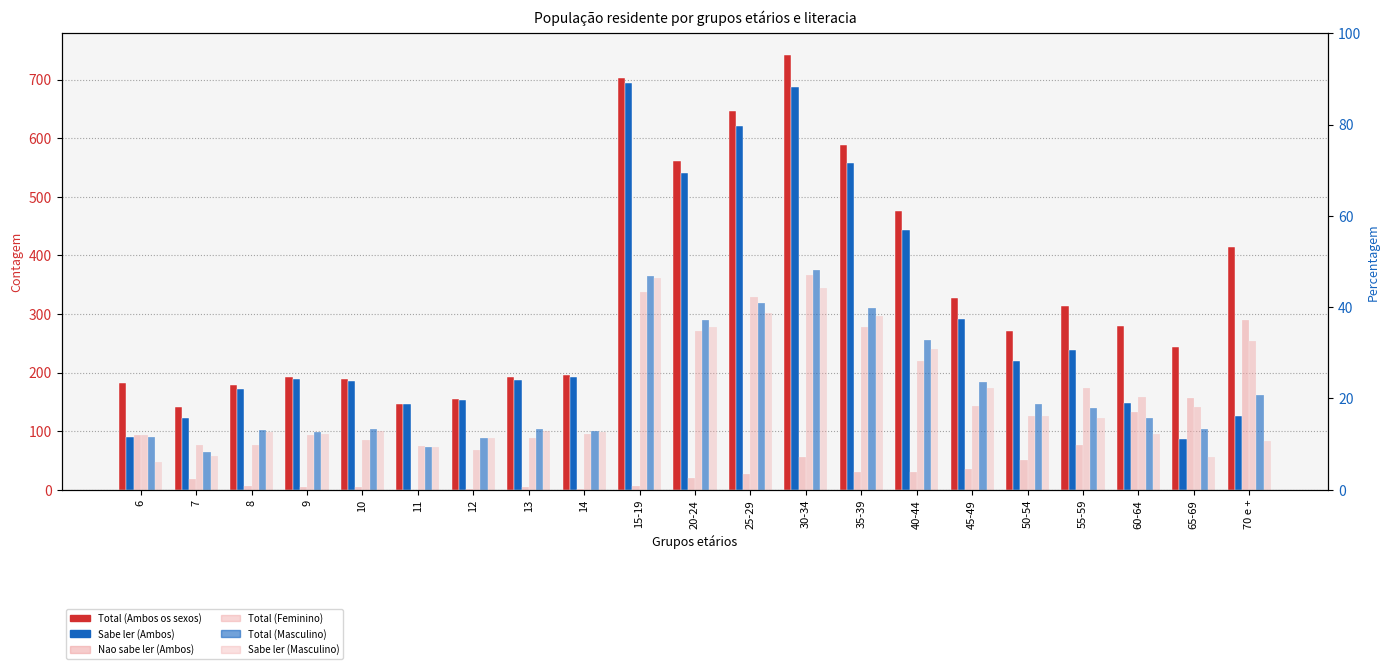

Is it true that Nao sabe ler (Ambos) equals 35 at 20-24?

False